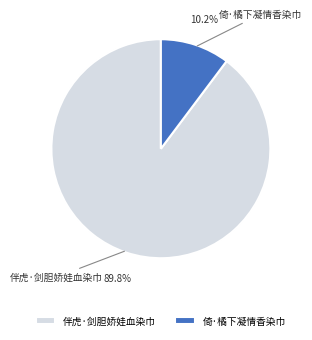

Approximately how many times larger is the value at 伴虎·剑胆娇娃血染巾 compared to 倚·橘下凝情香染巾?

8.8